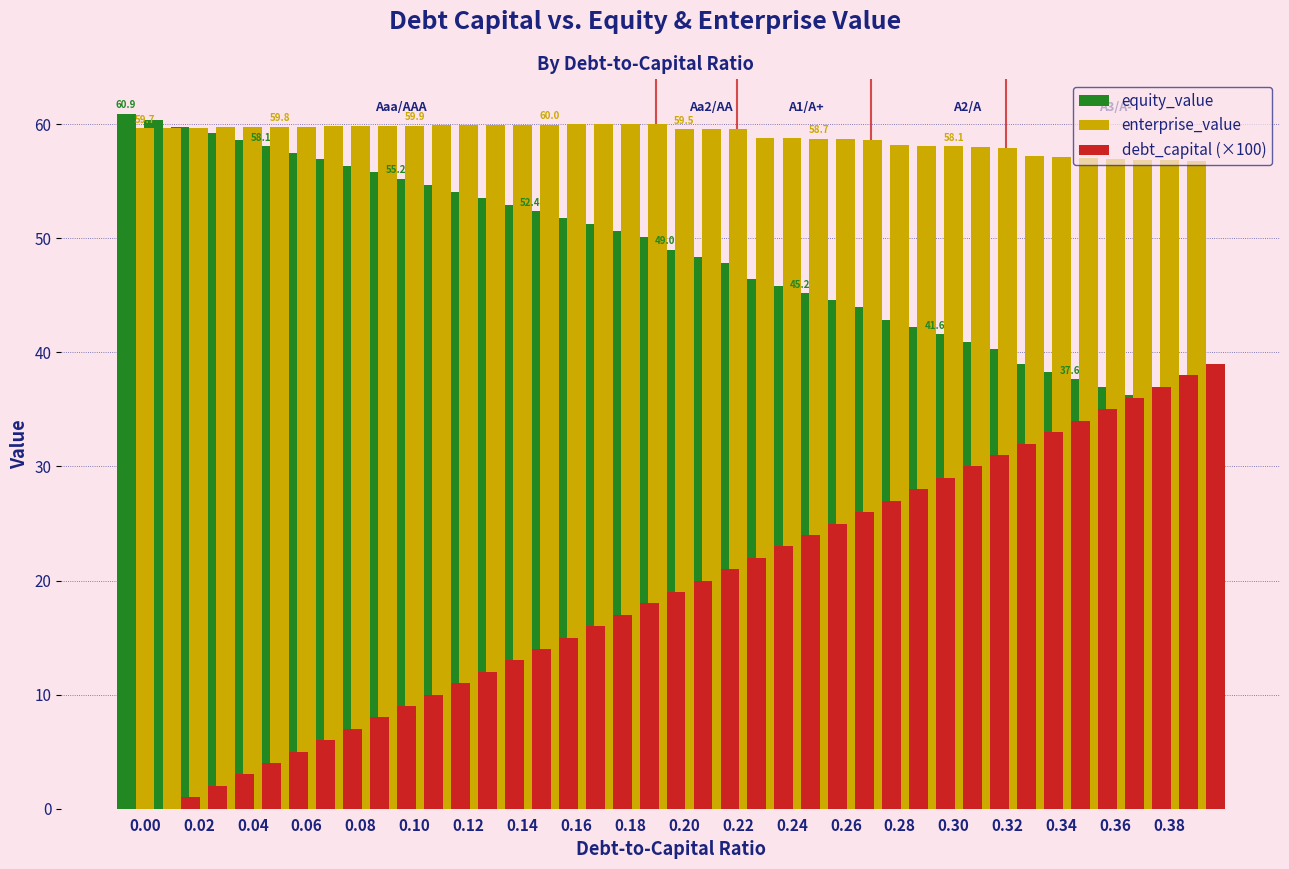

Rank the series by their average value, from lowest to highest.

debt_capital (×100), equity_value, enterprise_value